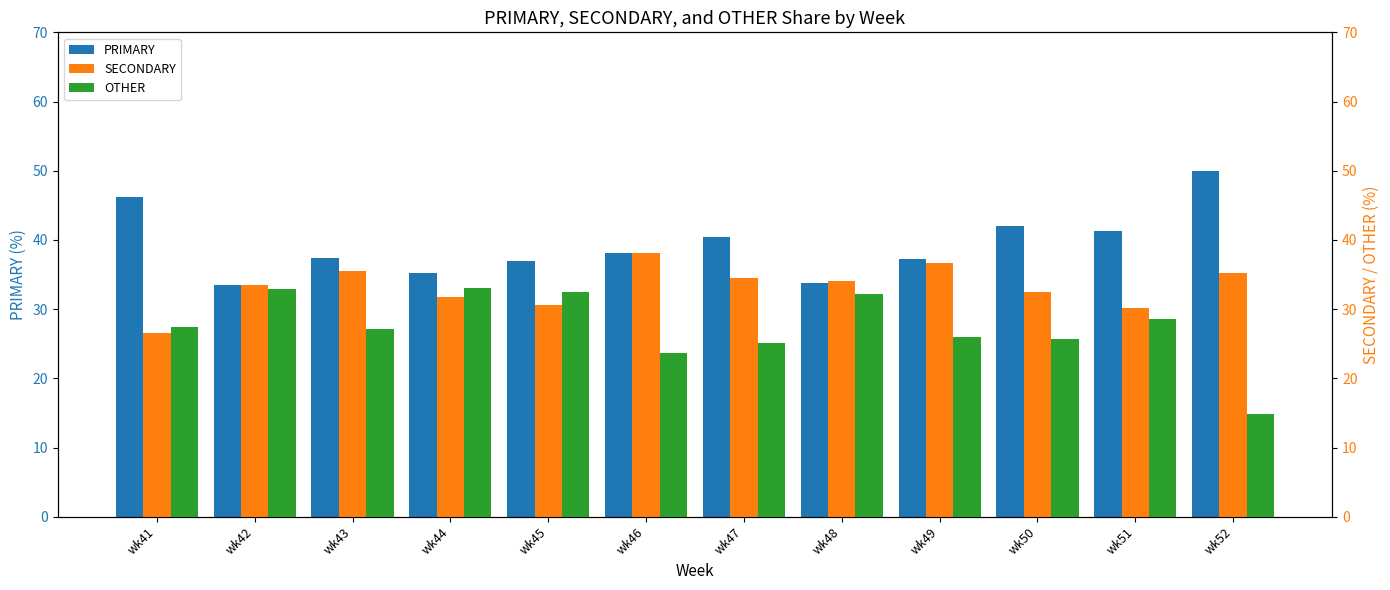

Which label corresponds to the smallest value in the chart?

wk52